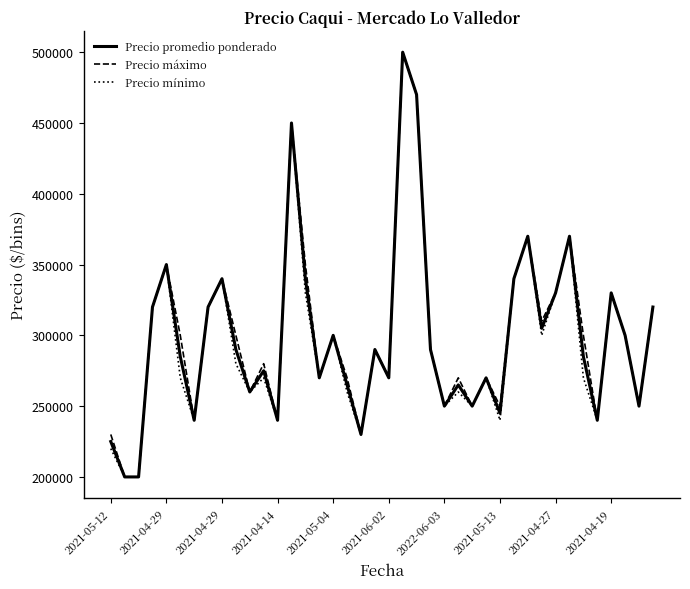

What is the highest value of the Precio promedio ponderado series?

500000